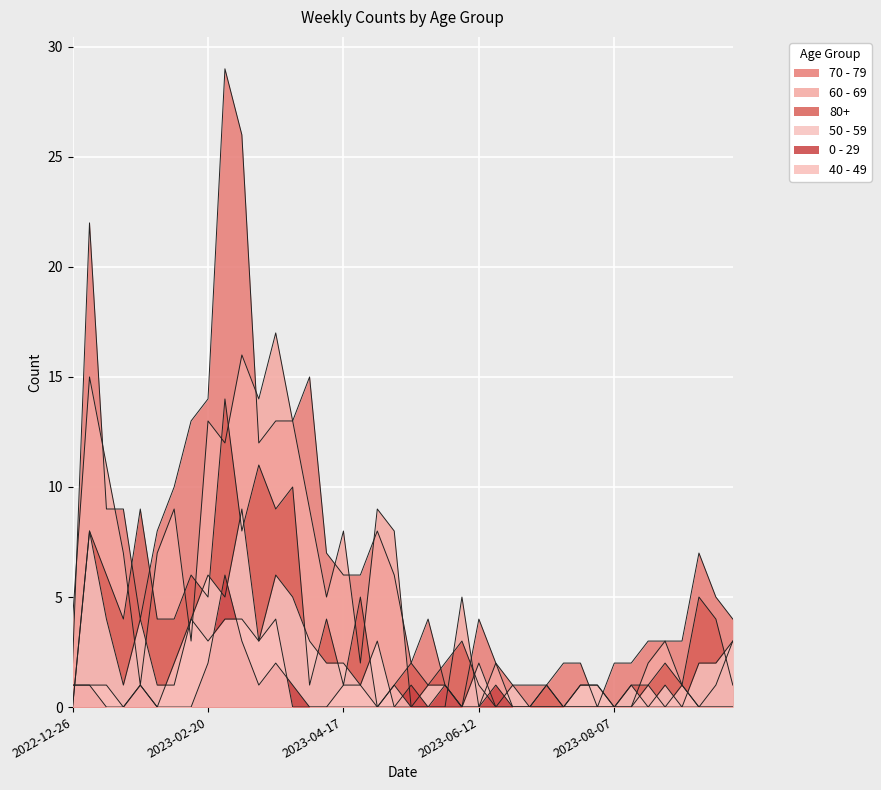

At which label is 50 - 59 closest to 4?

2023-01-09